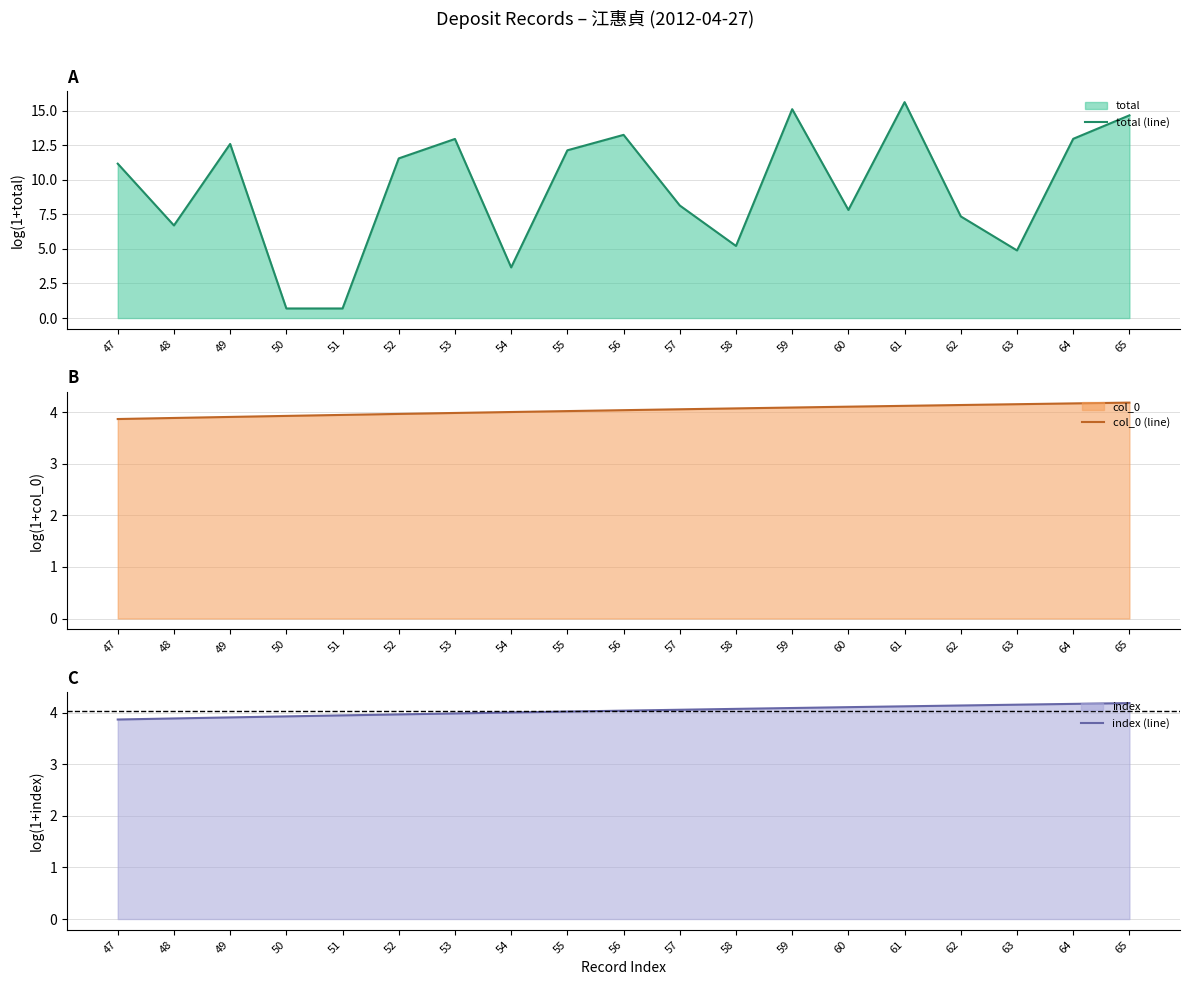

At which category does the chart reach its minimum across all series?

50